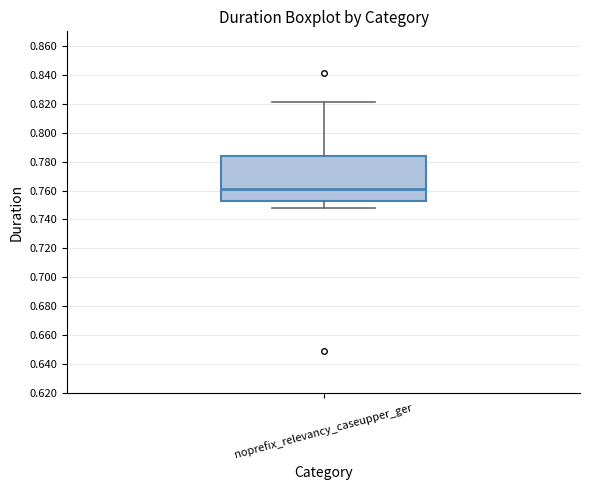

Where is the lower edge of the box for noprefix_relevancy_caseupper_ger on the y-axis? The values are not printed on the chart, so give them approximately, as read against the axis.

0.752